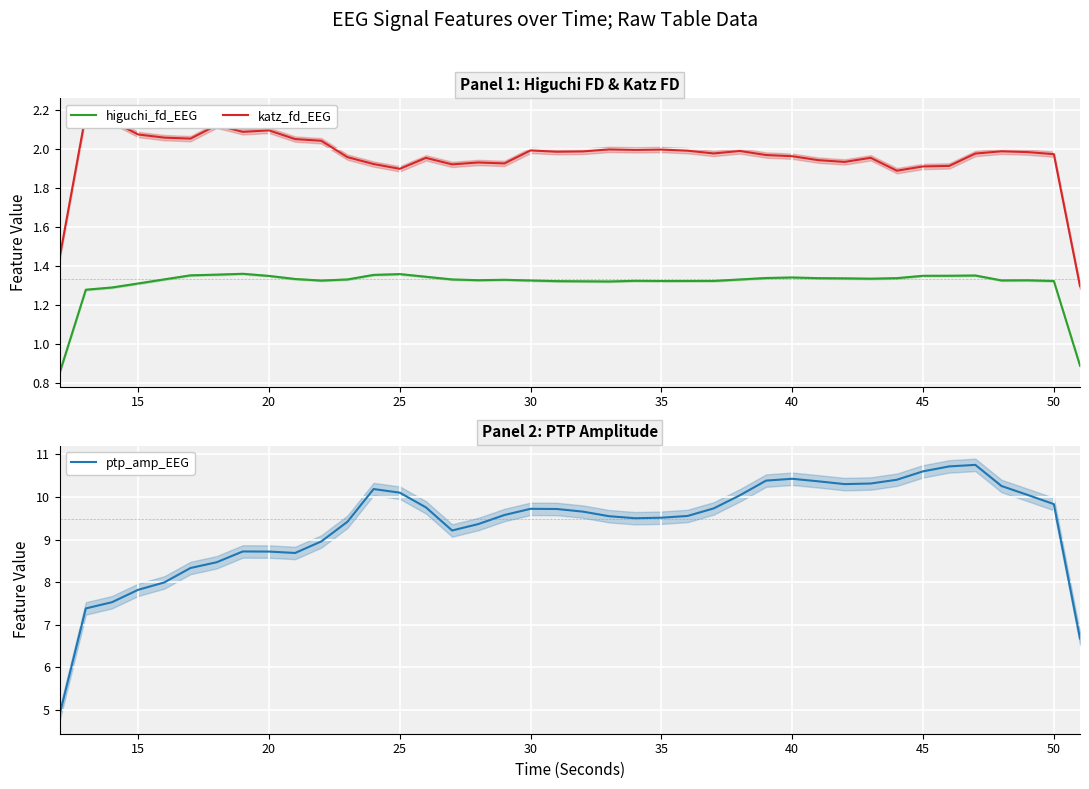

In katz_fd_EEG, how many points are lower than both neighbors (excluding endpoints)?

10